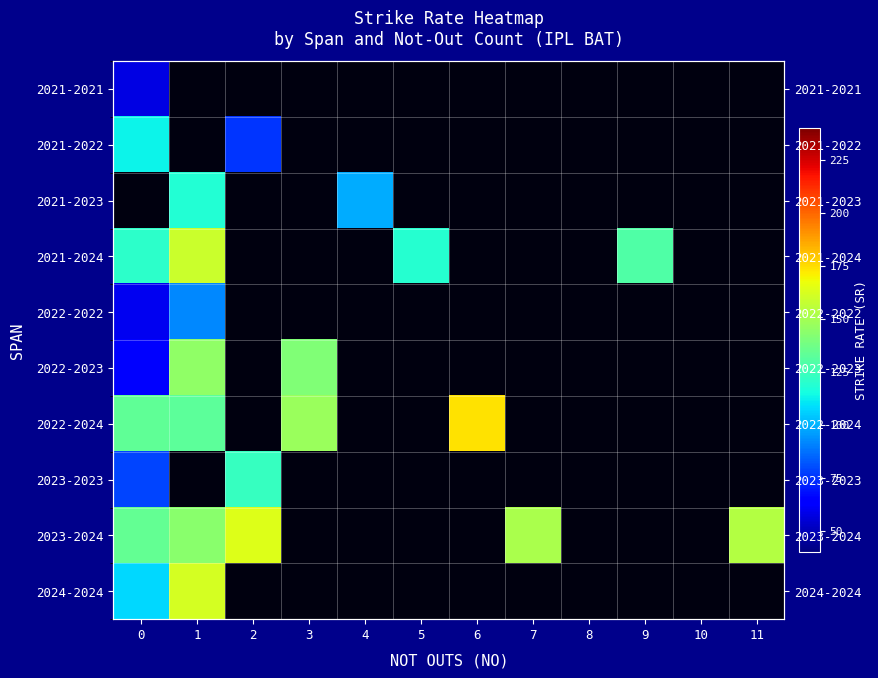

What is the greatest value displayed?

173.8